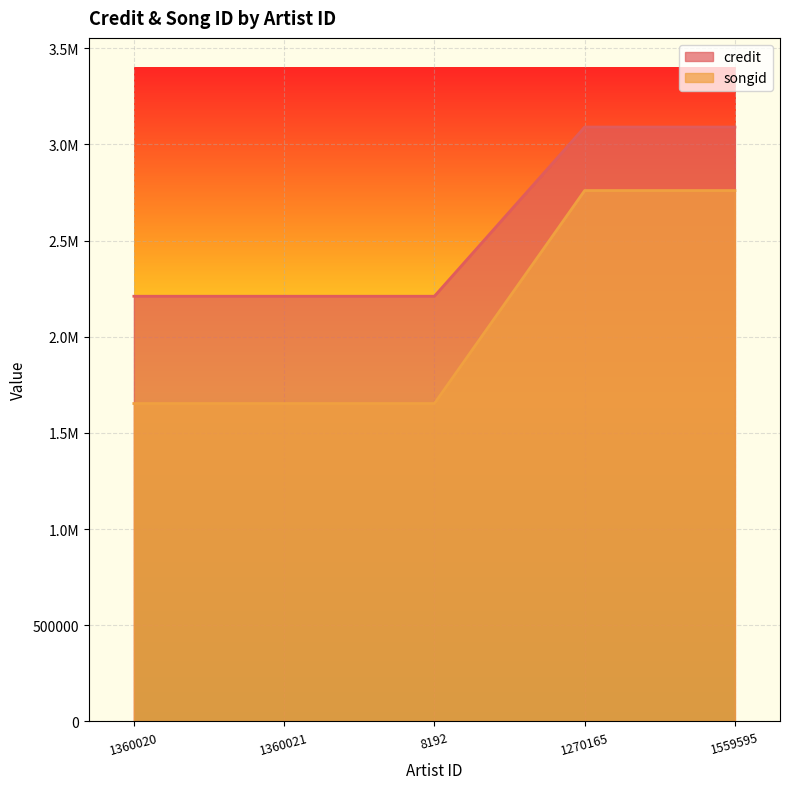

What is the total value across all series at 1559595?

5850557